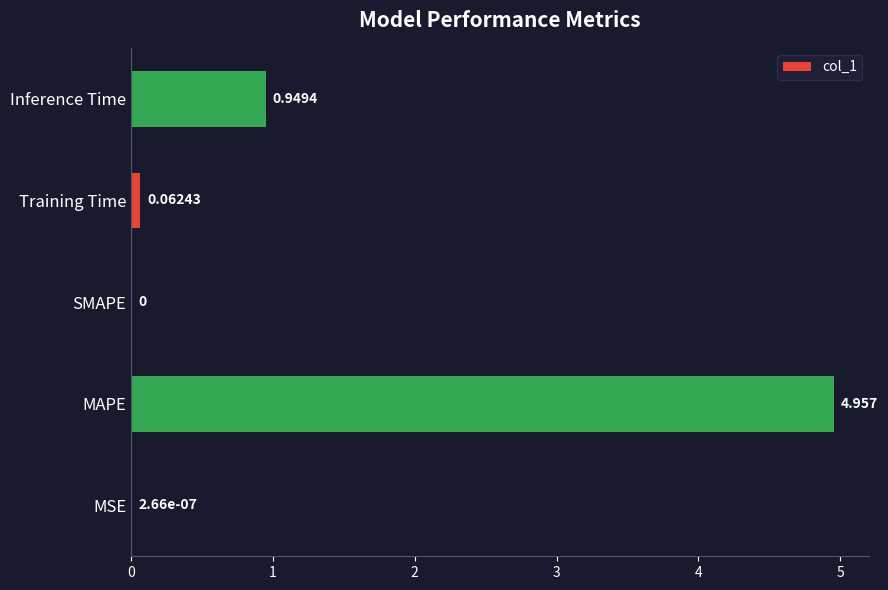

Which has a higher value, MAPE or Training Time?

MAPE